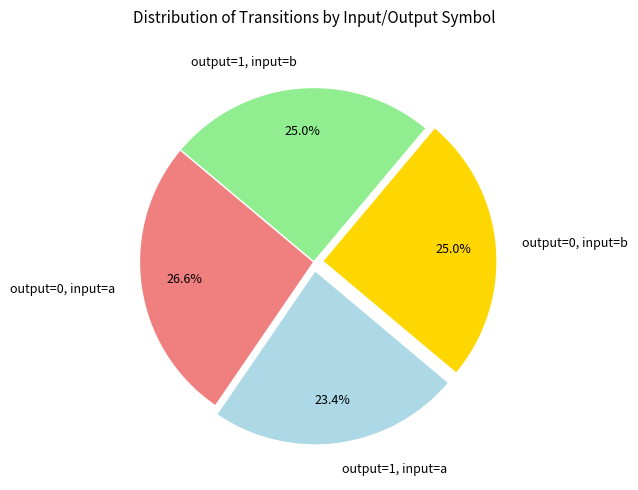

To the nearest percent, what is the difference between the largest and smallest slice percentages?

3%